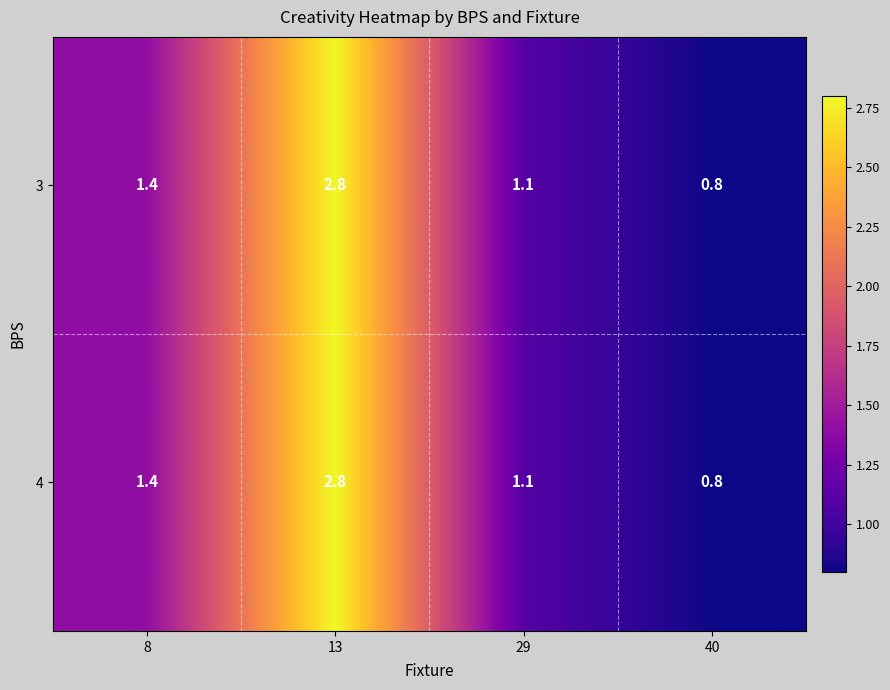

What is the maximum value for 3?

2.8